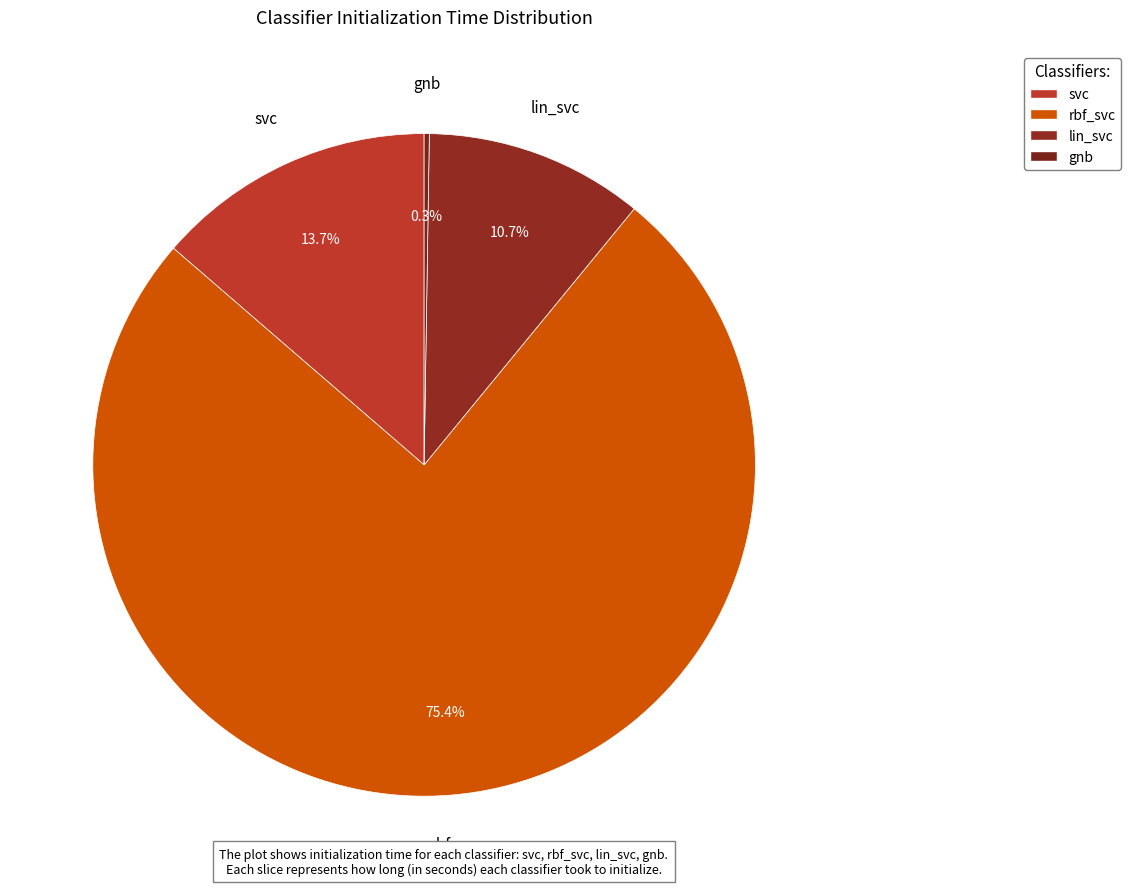

Is it true that rbf_svc is 75% of the pie?

True